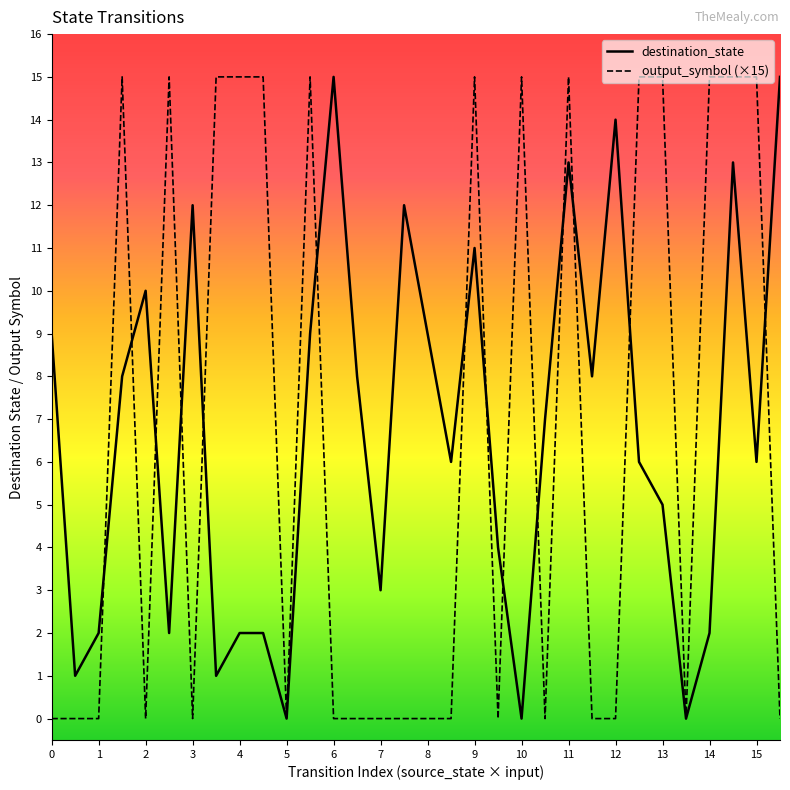

What is the maximum value for destination_state?

15